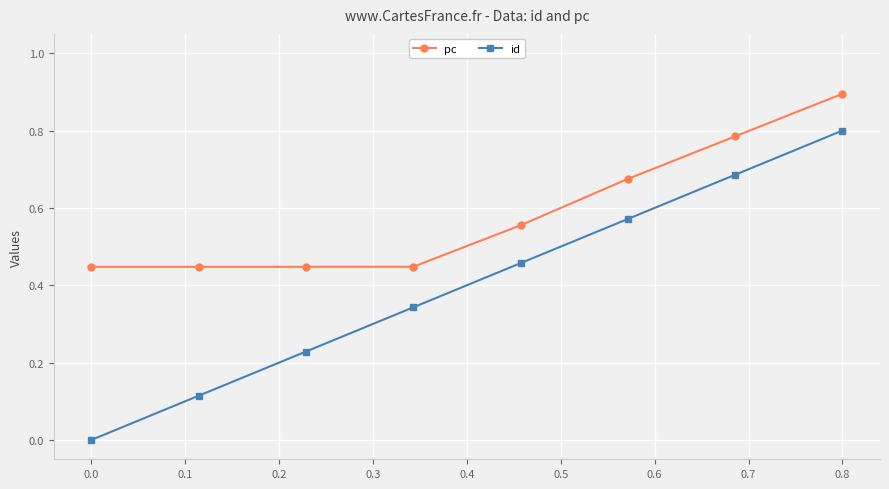

What is the sum of all pc values?

4.7